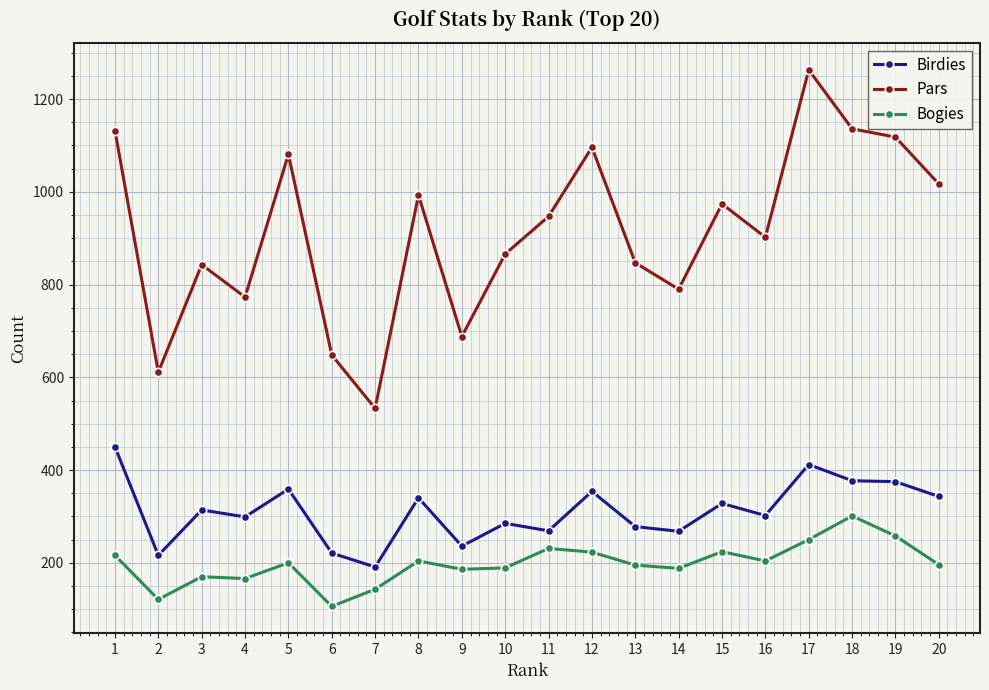

What is the value of the Bogies point at the 9th from the left?

186